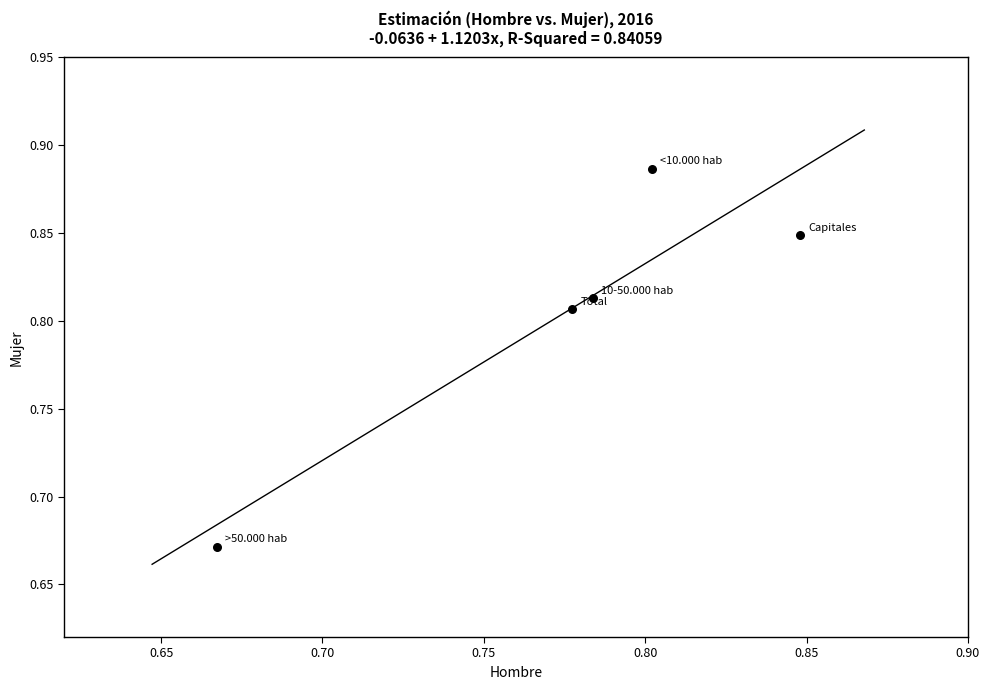

How many data points are displayed?

5